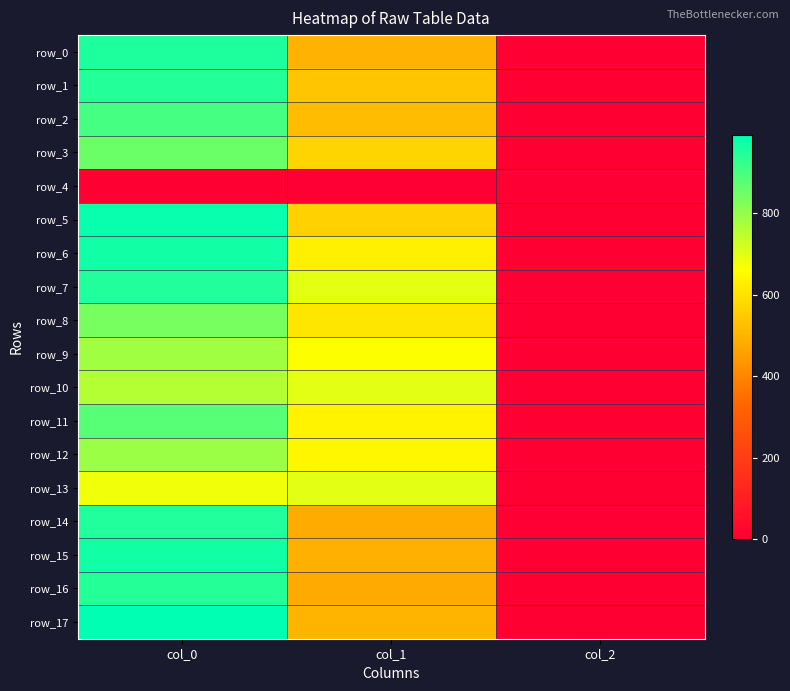

Reading left to right, list all the values displayed in this chart.

row_0: col_0=953.3	col_1=499.5	col_2=2.0
row_1: col_0=946.7	col_1=540.0	col_2=2.0
row_2: col_0=903.3	col_1=519.8	col_2=2.0
row_3: col_0=853.3	col_1=573.8	col_2=2.0
row_4: col_0=0.0	col_1=0.0	col_2=0.0
row_5: col_0=983.3	col_1=563.6	col_2=2.0
row_6: col_0=970.0	col_1=631.1	col_2=2.0
row_7: col_0=950.0	col_1=695.2	col_2=2.0
row_8: col_0=840.0	col_1=607.5	col_2=2.0
row_9: col_0=783.3	col_1=664.9	col_2=2.0
row_10: col_0=760.0	col_1=698.6	col_2=2.0
row_11: col_0=880.0	col_1=637.9	col_2=2.0
row_12: col_0=790.0	col_1=644.6	col_2=2.0
row_13: col_0=680.0	col_1=698.6	col_2=2.0
row_14: col_0=950.0	col_1=482.6	col_2=2.0
row_15: col_0=970.0	col_1=492.8	col_2=2.0
row_16: col_0=943.3	col_1=479.2	col_2=2.0
row_17: col_0=993.3	col_1=502.9	col_2=2.0